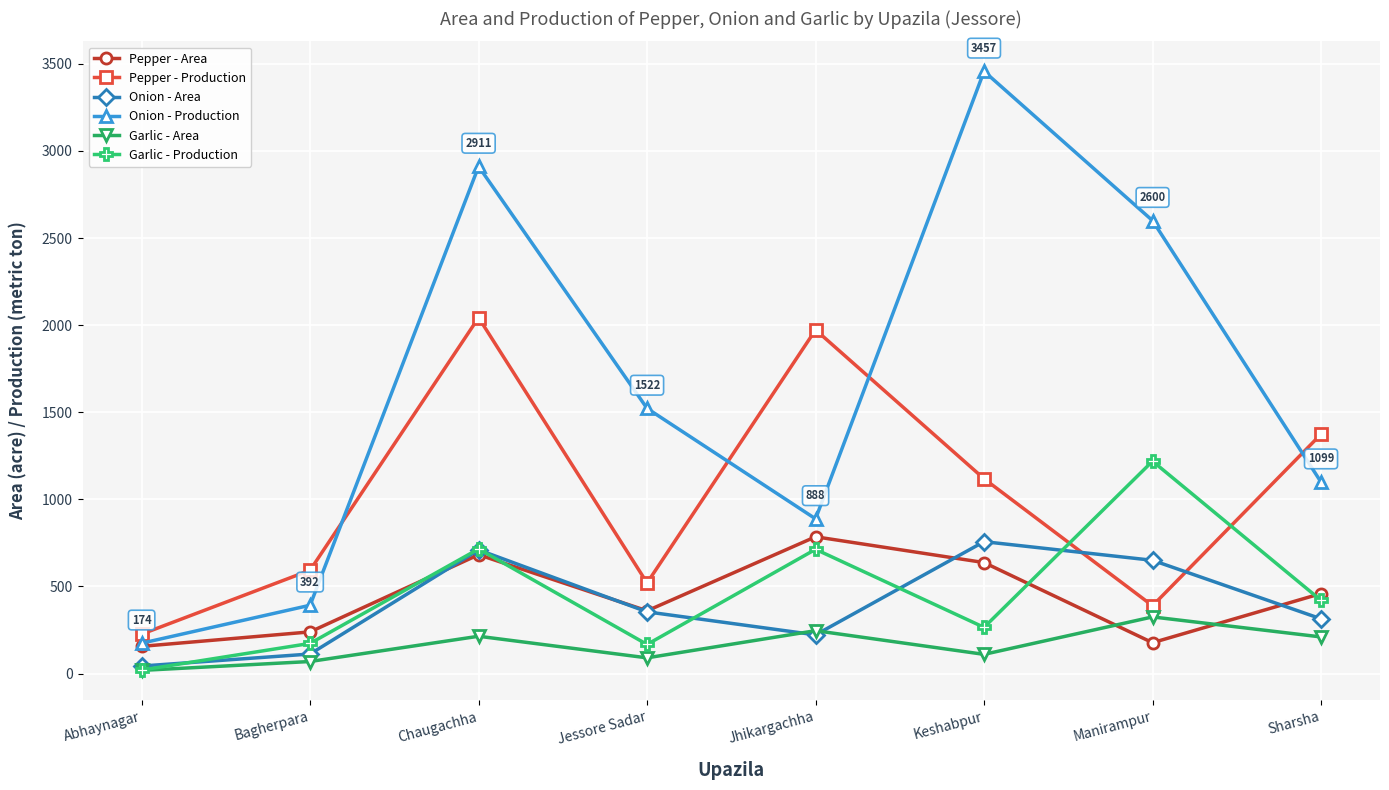

How many interior local peaks does the Onion - Area series have?

2